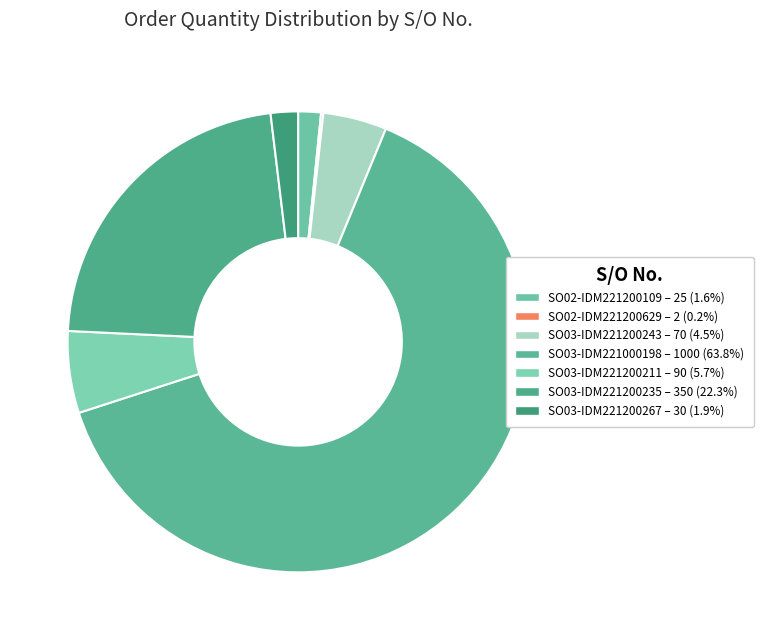

To the nearest percent, what is the average slice percentage?

14%